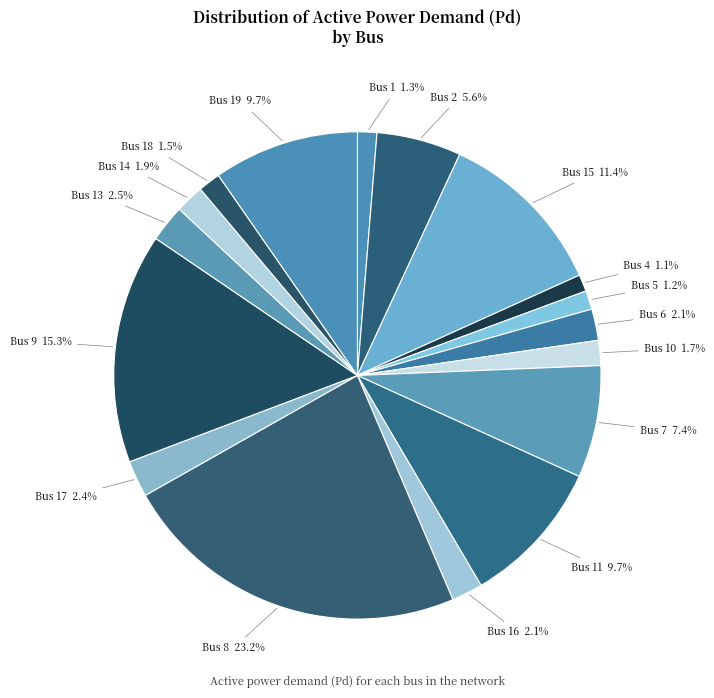

What is the largest slice in the pie chart?

Bus 8